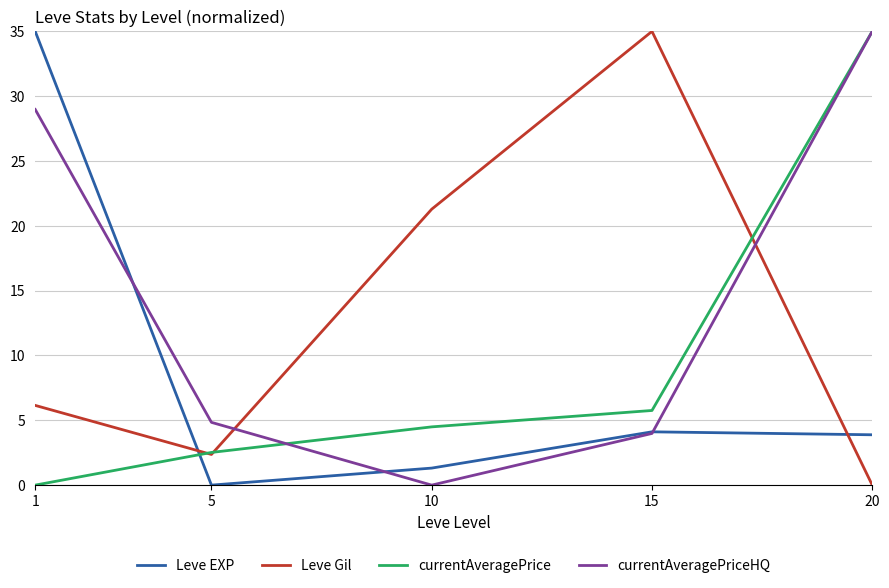

What is the difference between the highest and lowest values at 1?

35.0